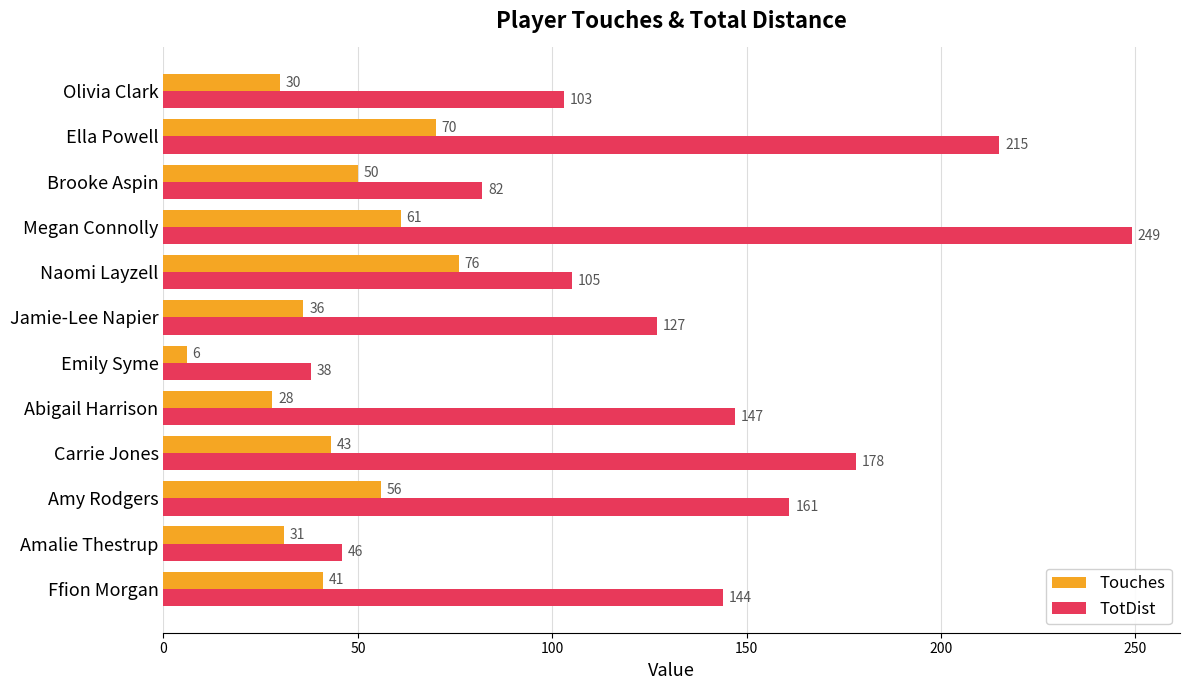

Which series has the widest spread of values?

TotDist